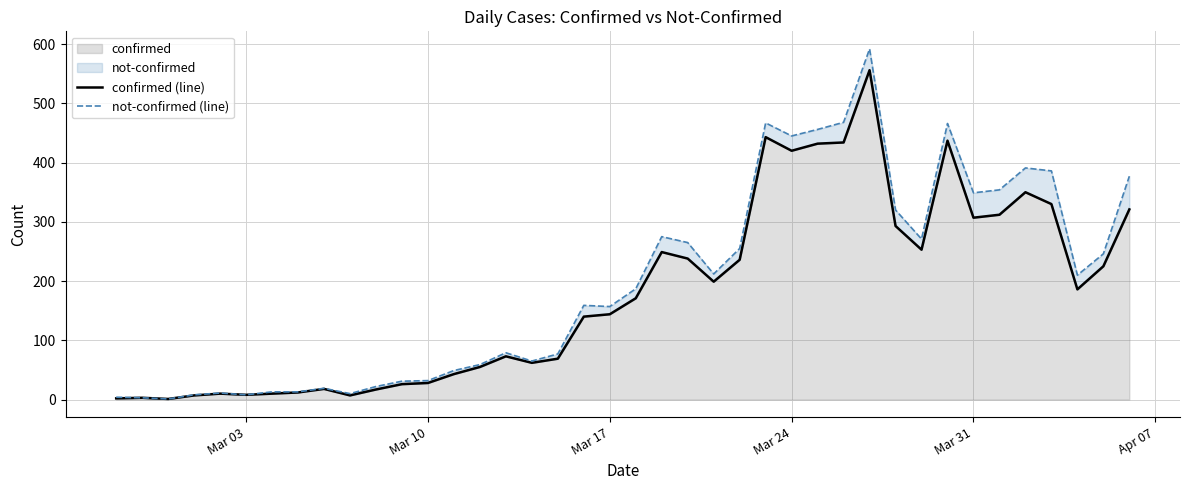

Does the chart have visible grid lines?

Yes